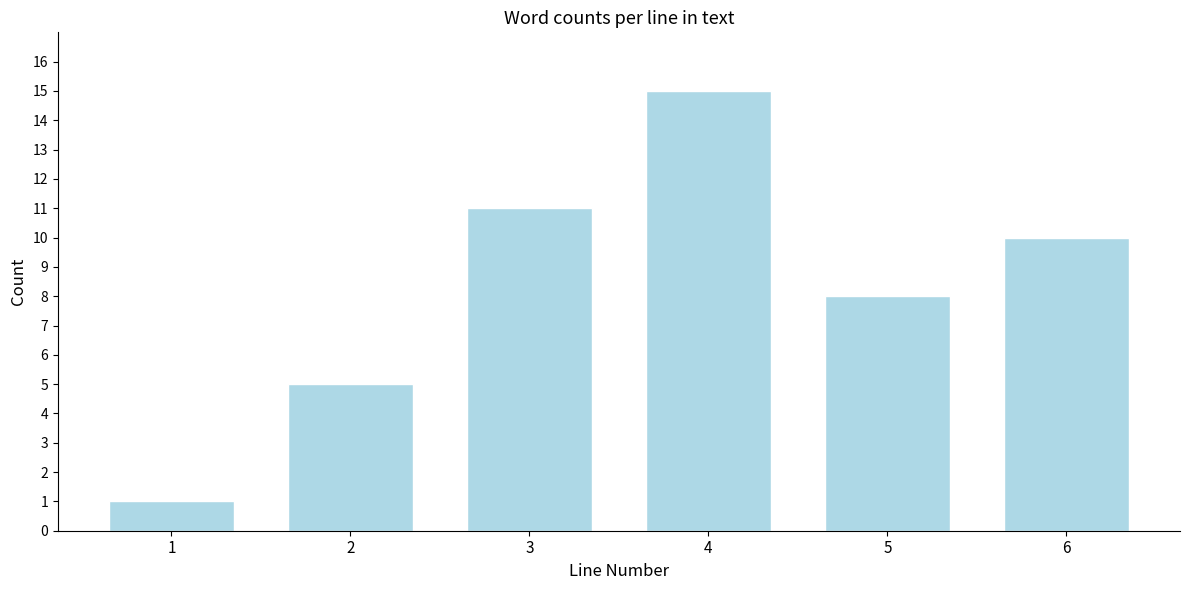

Reading right to left, extract all data points from this chart.

10	8	15	11	5	1